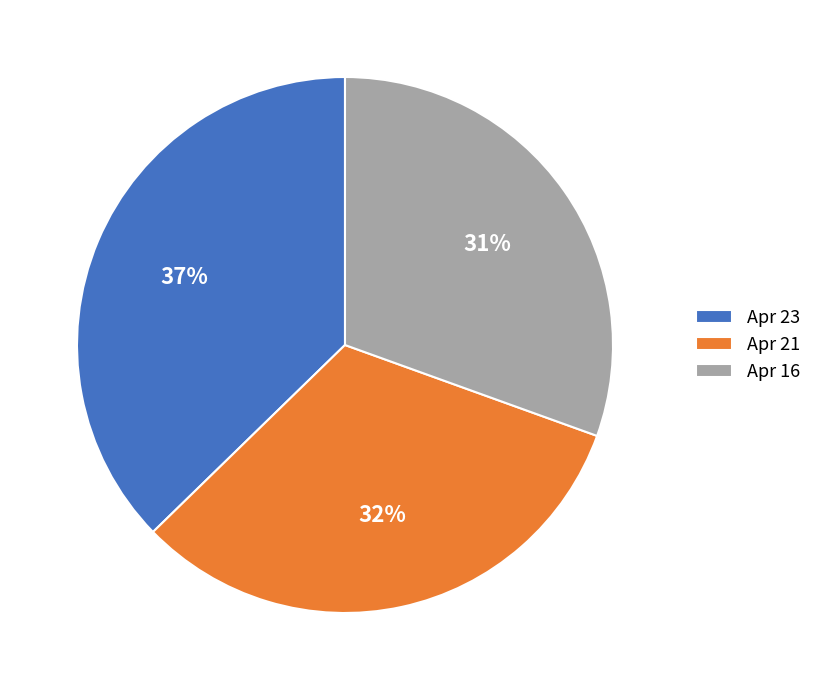

Is the sum of Apr 21 and Apr 23 greater than half?

Yes